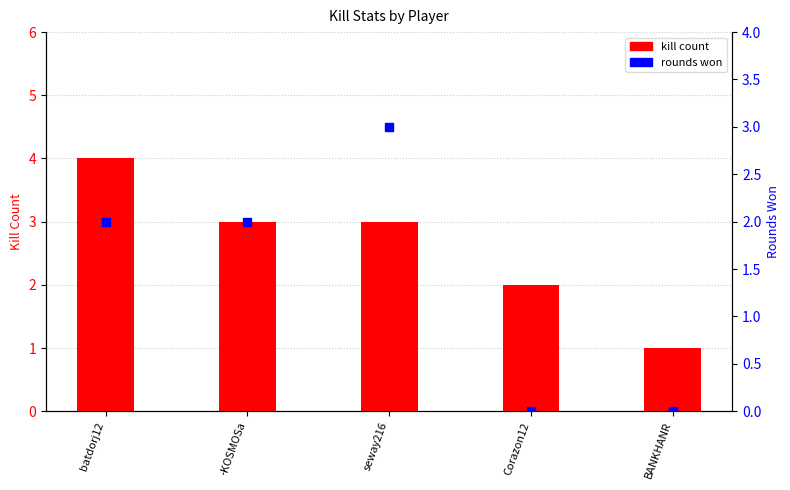

At which category is the sum across all series the highest?

batdorj12